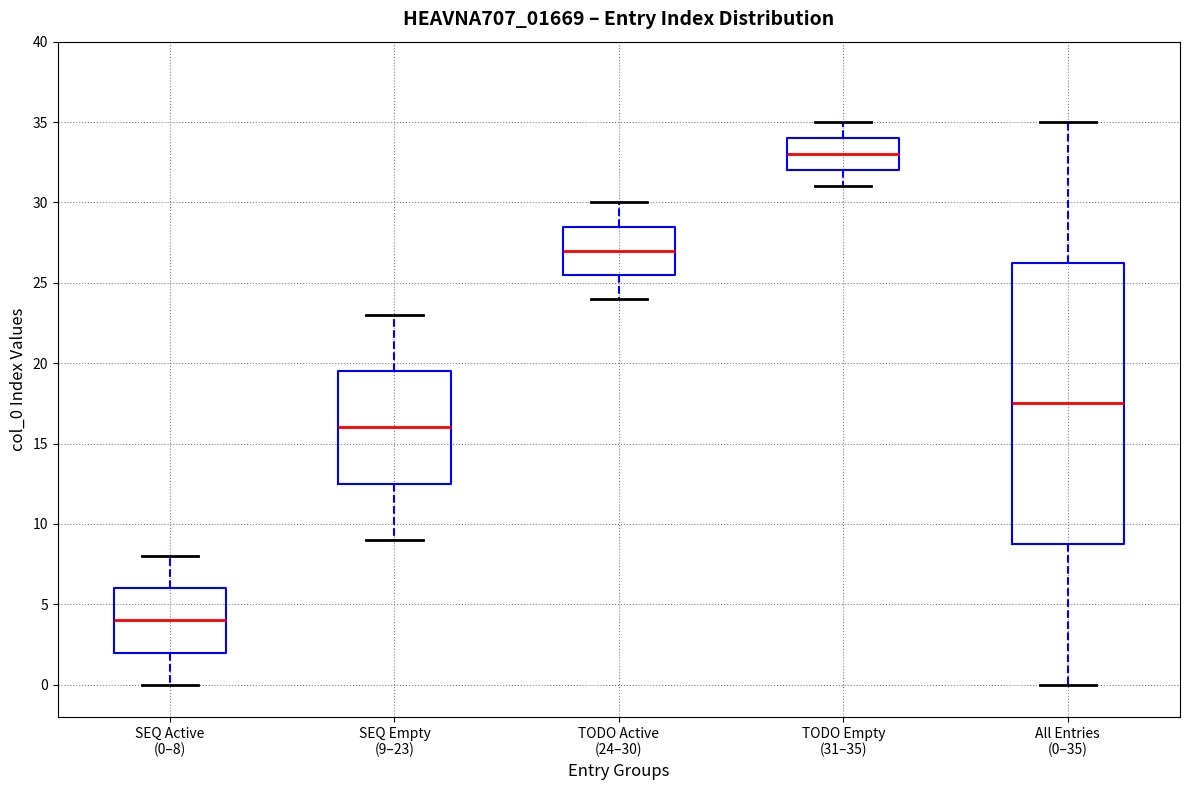

Comparing the boxes themselves (not the whiskers), which one is the tallest?

All Entries (0–35)